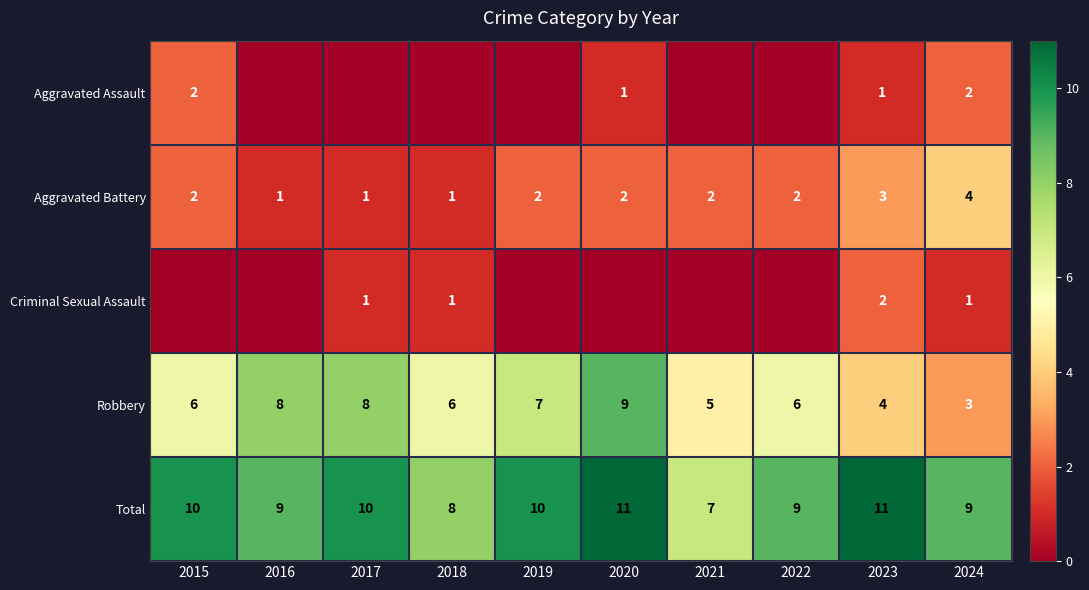

The value of Aggravated Battery at 2015 is 2. True or false?

True